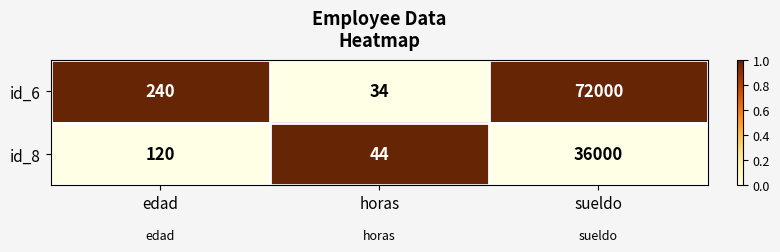

Which series has the widest spread of values?

id_6